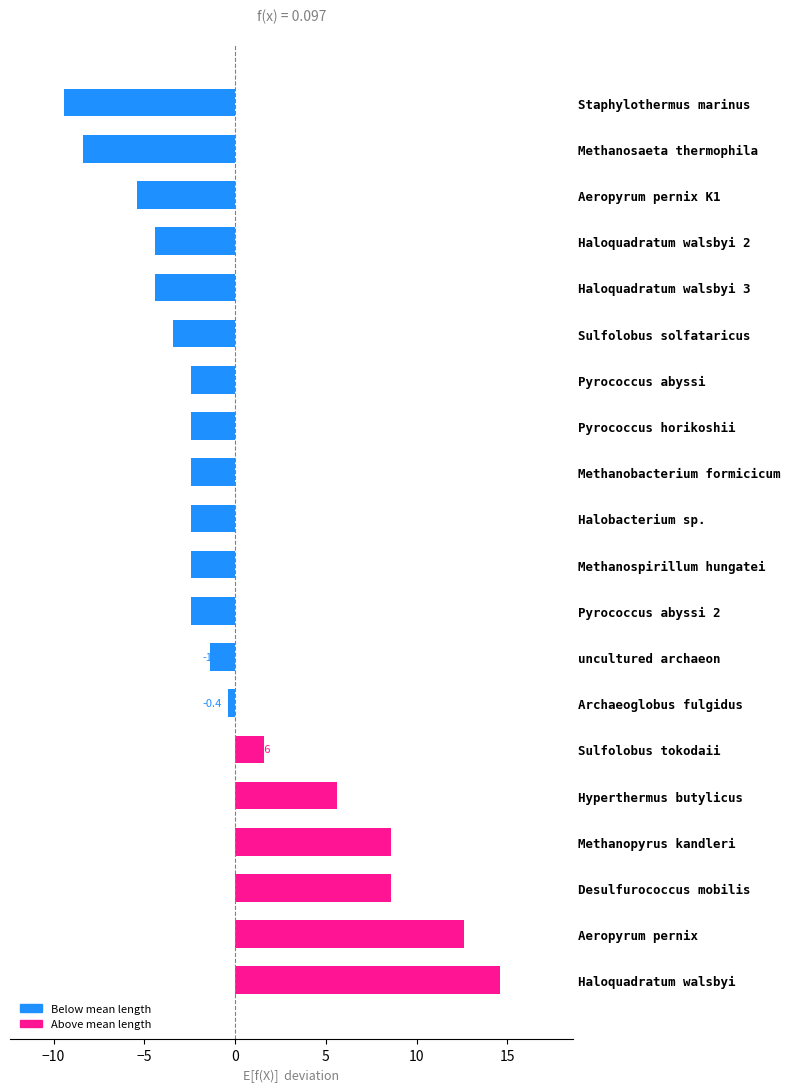

Which has a higher value, Desulfurococcus mobilis or Pyrococcus horikoshii?

Desulfurococcus mobilis